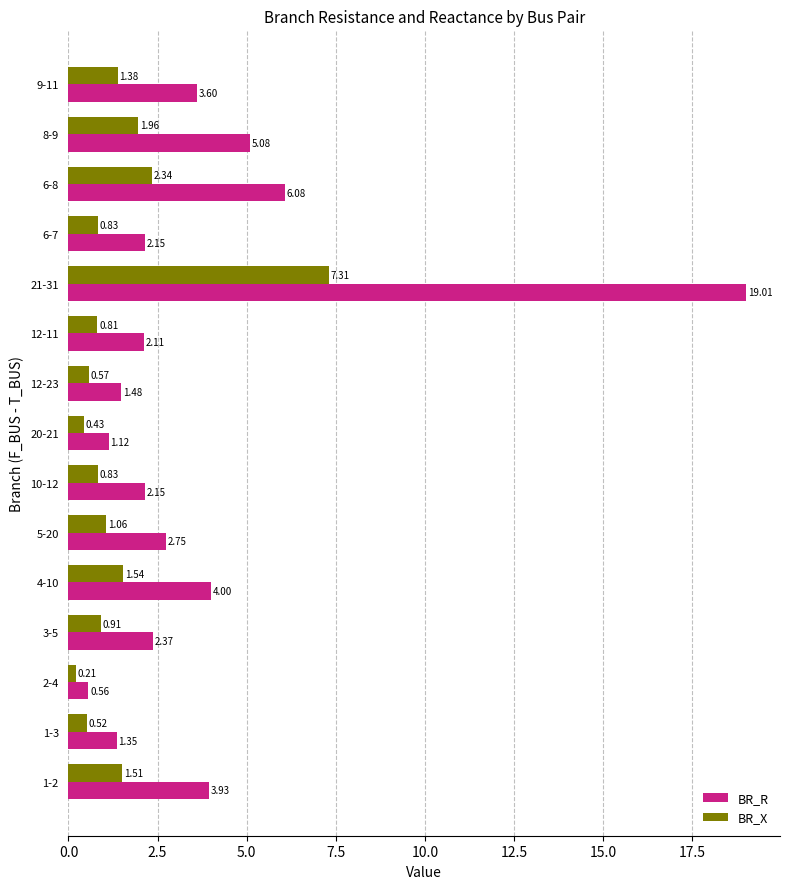

Which series has the widest spread of values?

BR_R